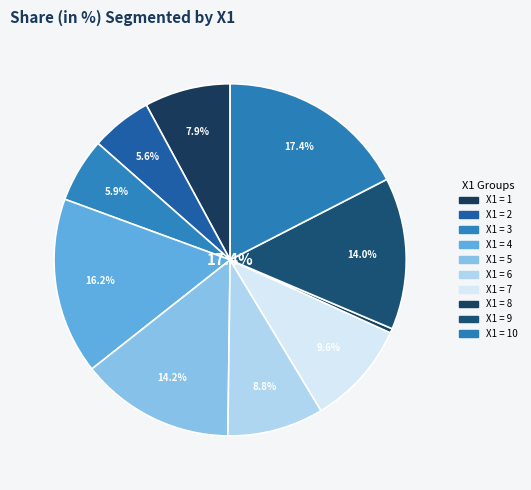

What is the largest slice in the pie chart?

10